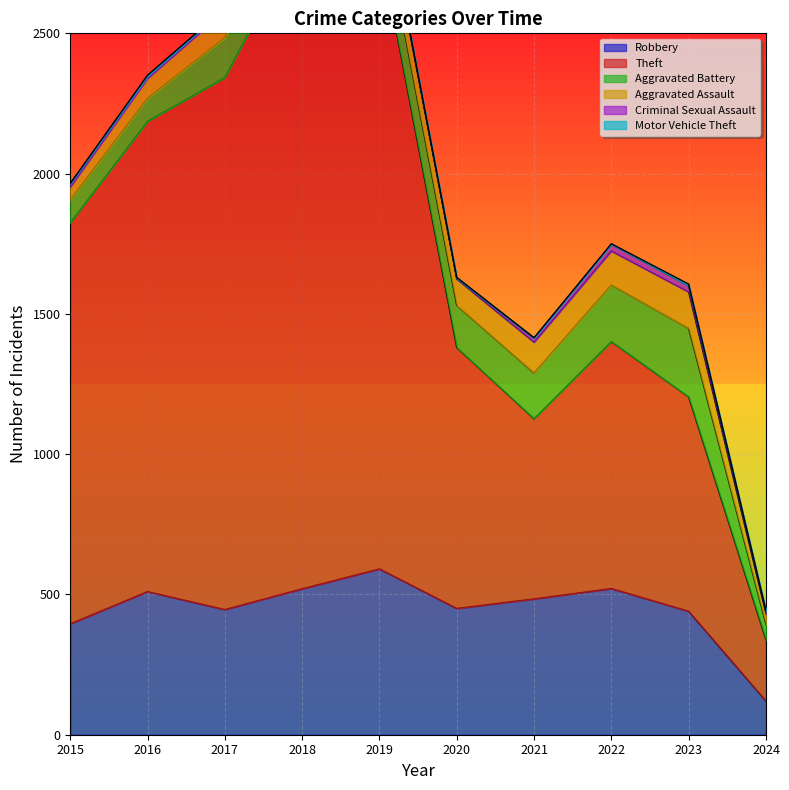

Which series has the largest total across all categories?

Theft